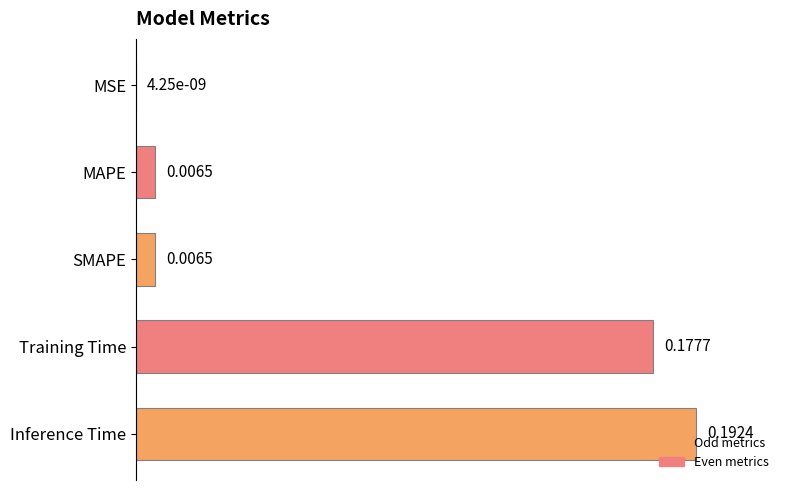

Which has a higher value, MSE or MAPE?

MAPE